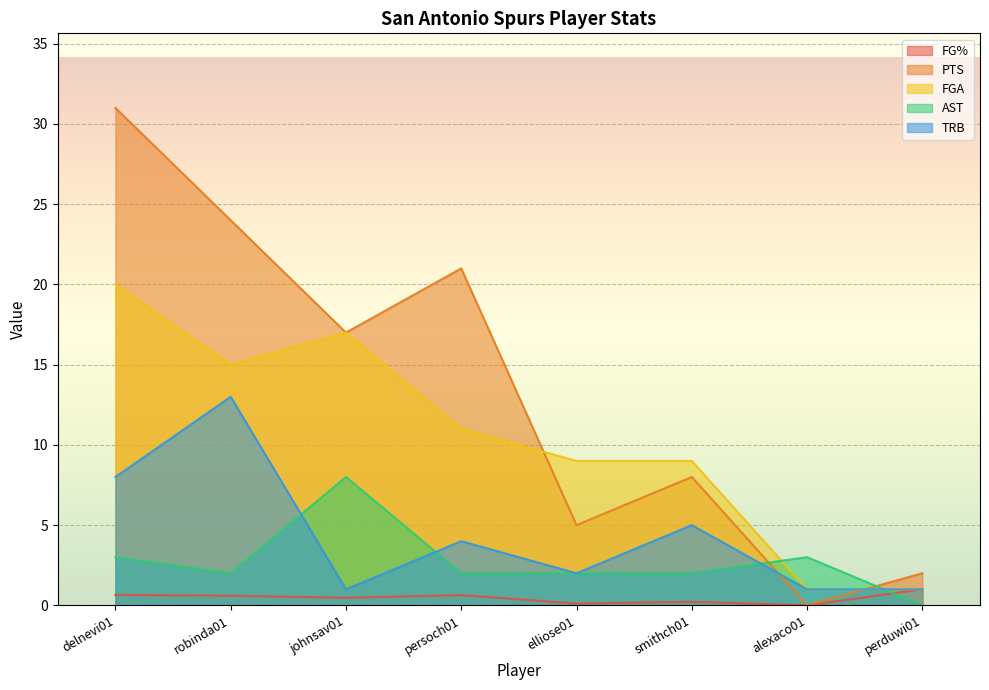

At which label is FGA closest to 10?

persoch01